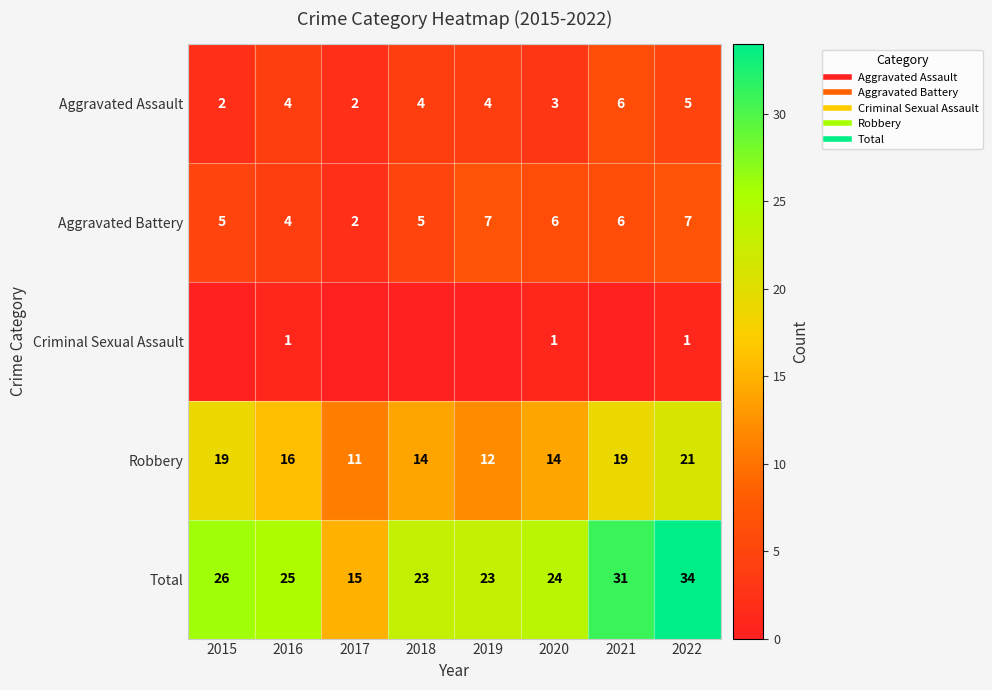

What is the difference between the highest and lowest values at 2016?

24